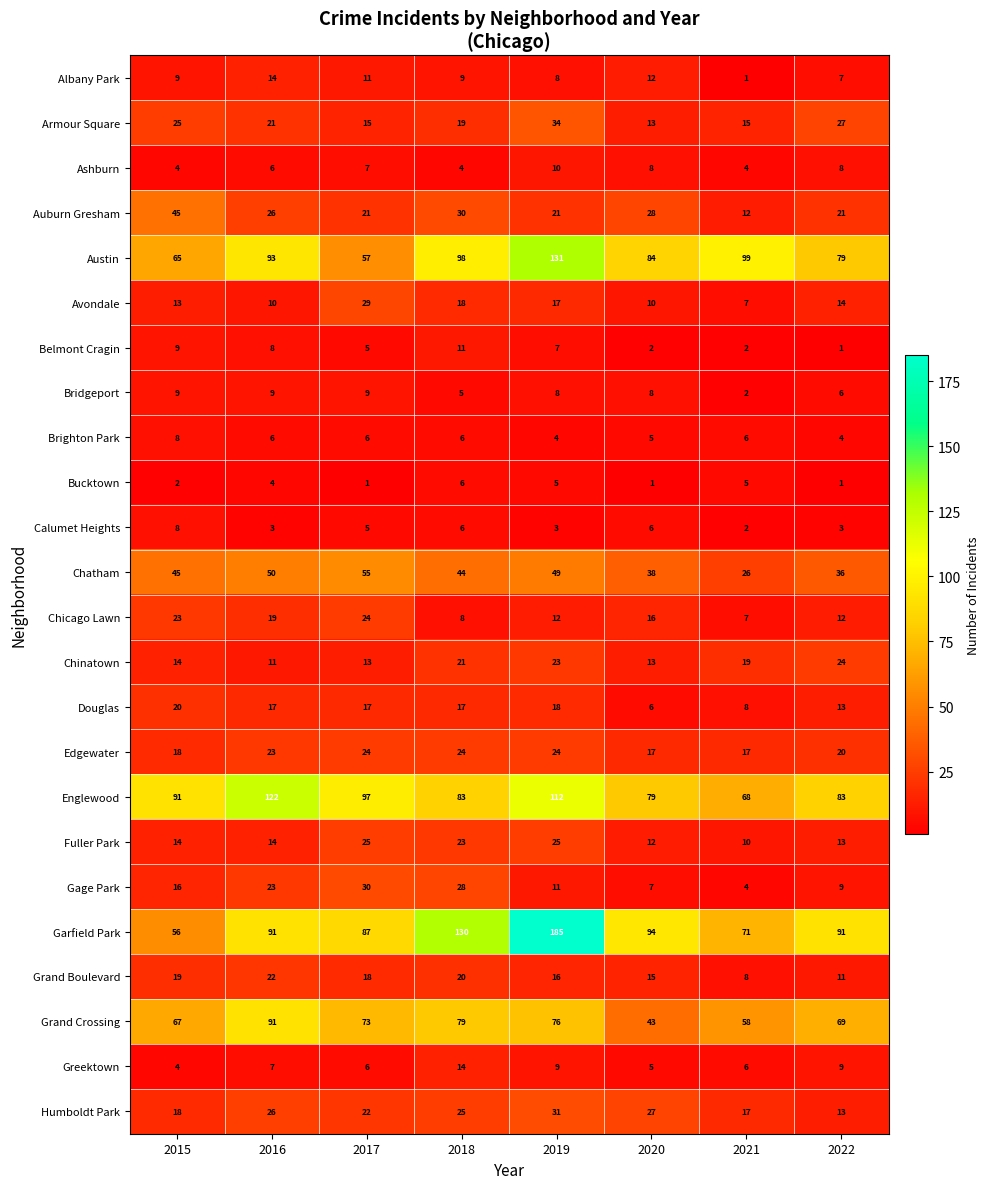

The value of Humboldt Park at 2017 is 14. True or false?

False